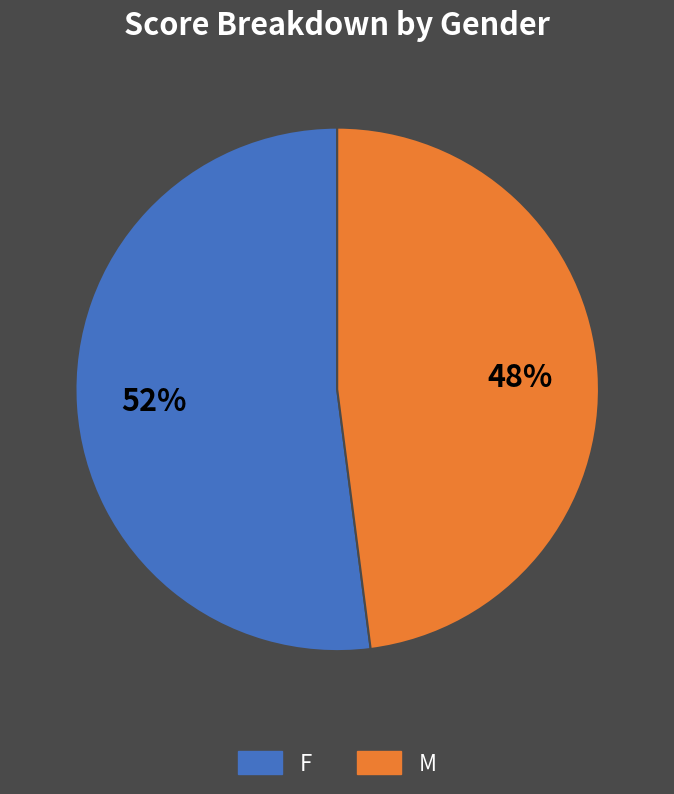

To the nearest percent, what is the difference between the largest and smallest slice percentages?

4%